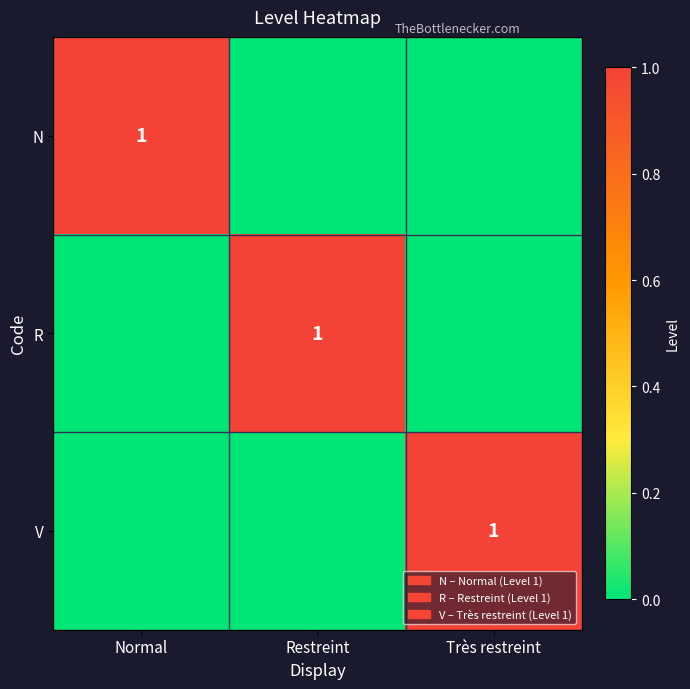

How many distinct data groups are displayed?

3